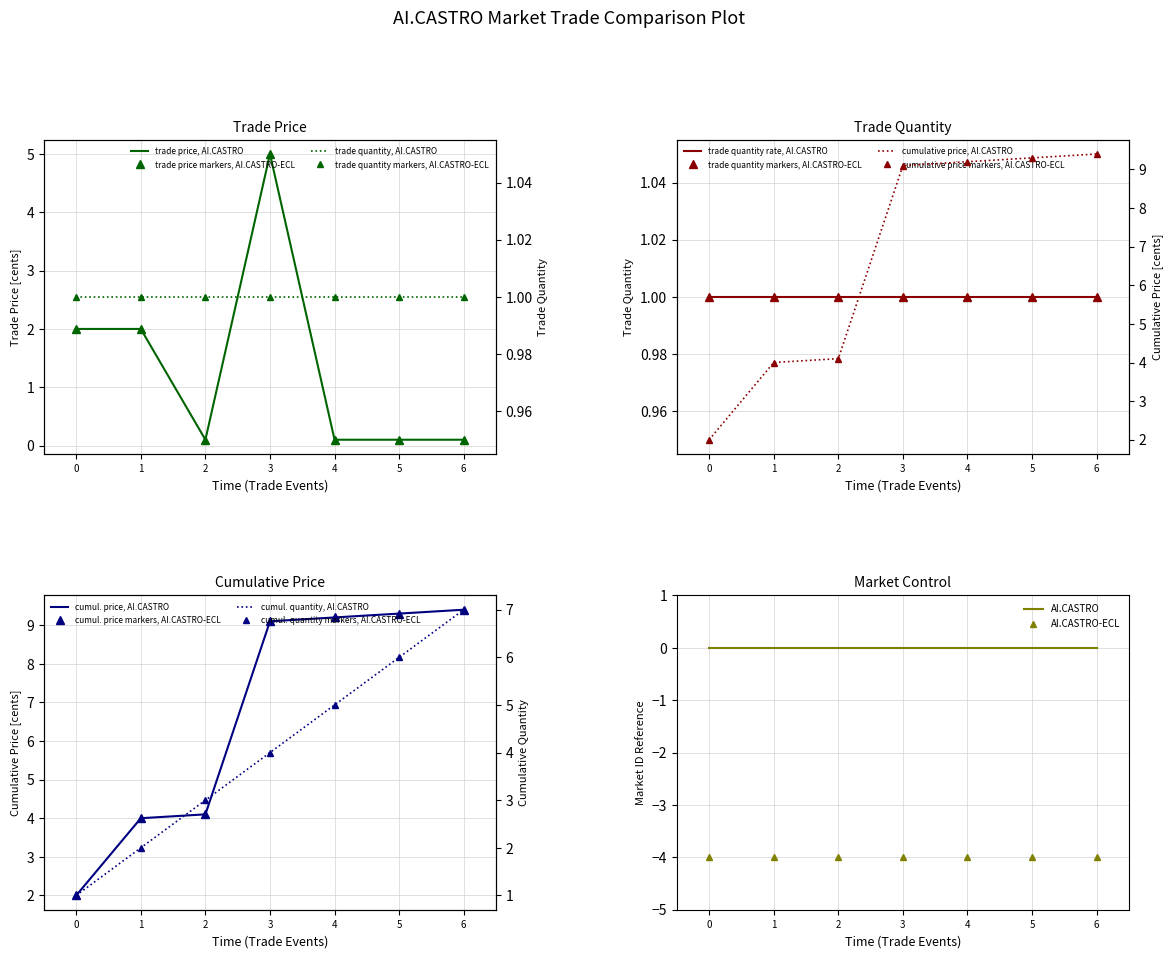

True or false: there are more than 1 points higher than both neighbors.

False